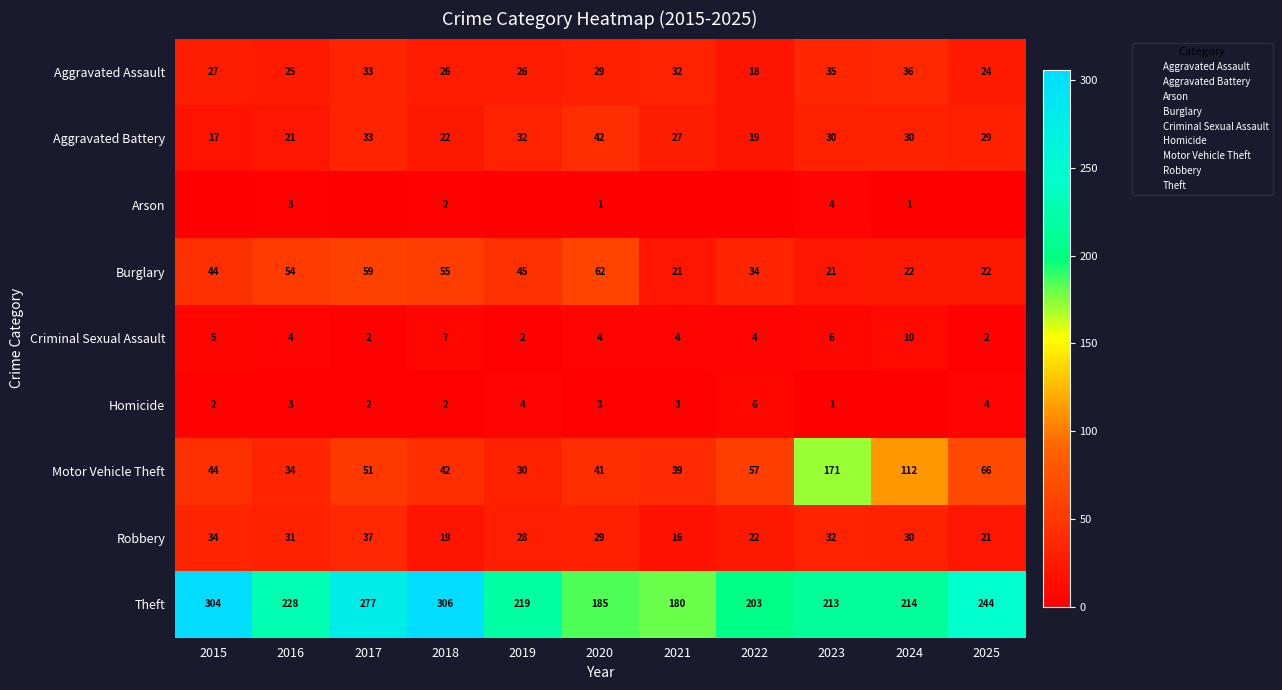

Rank the categories by Theft value from highest to lowest.

2018, 2015, 2017, 2025, 2016, 2019, 2024, 2023, 2022, 2020, 2021